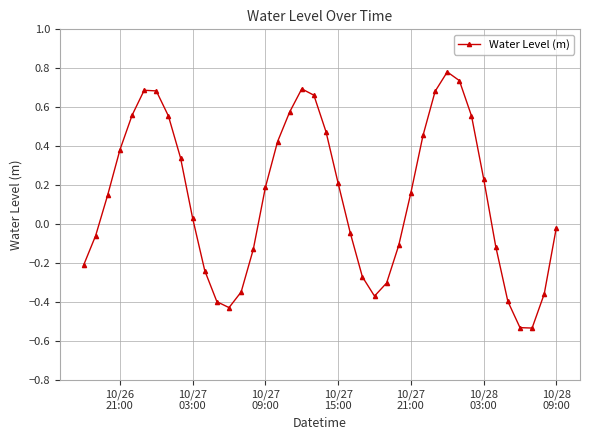

How many interior local valleys (lower than both neighbors) does the data have?

3